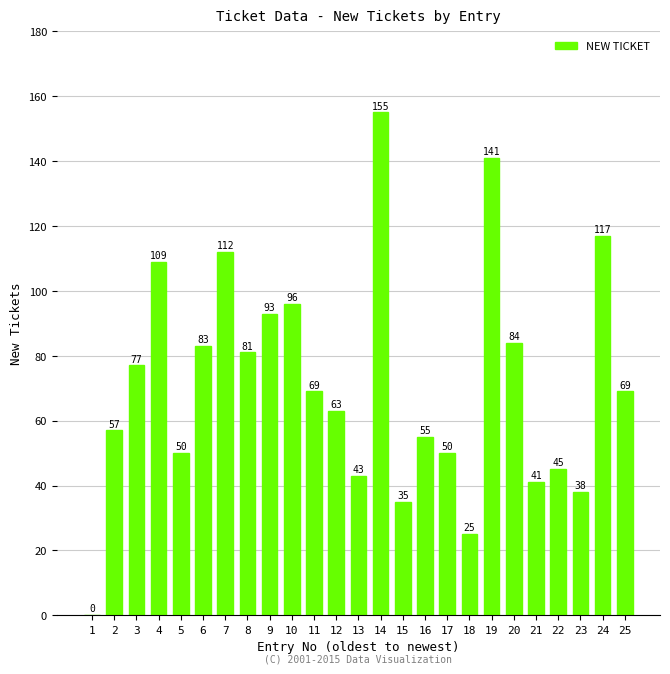

What is the change in value from 12 to 13?

-20